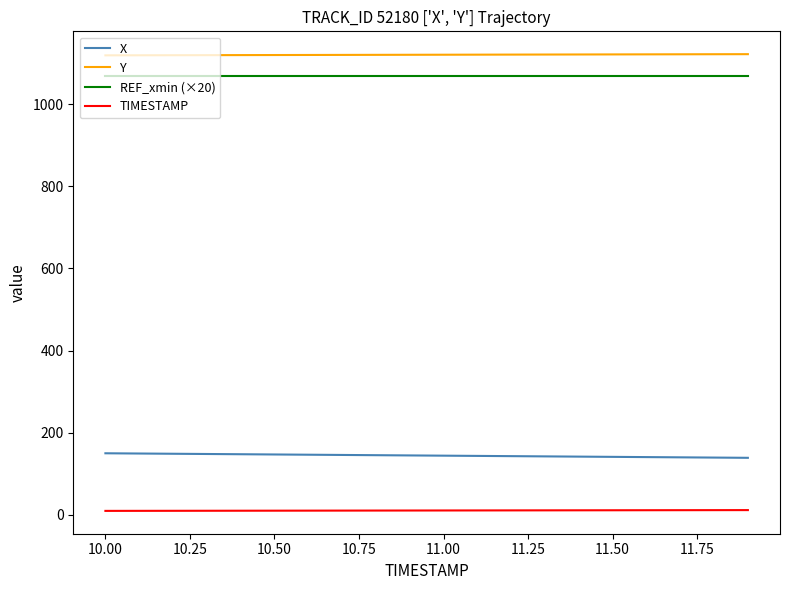

What is the highest value of the REF_xmin (×20) series?

1069.2